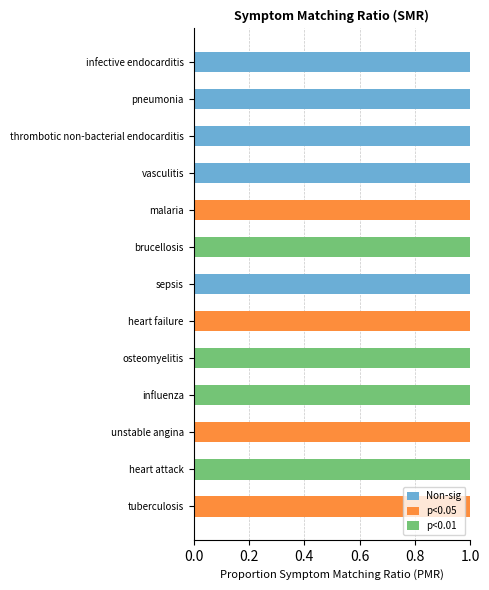

True or false: Non-sig has a value of 1 at infective endocarditis.

True